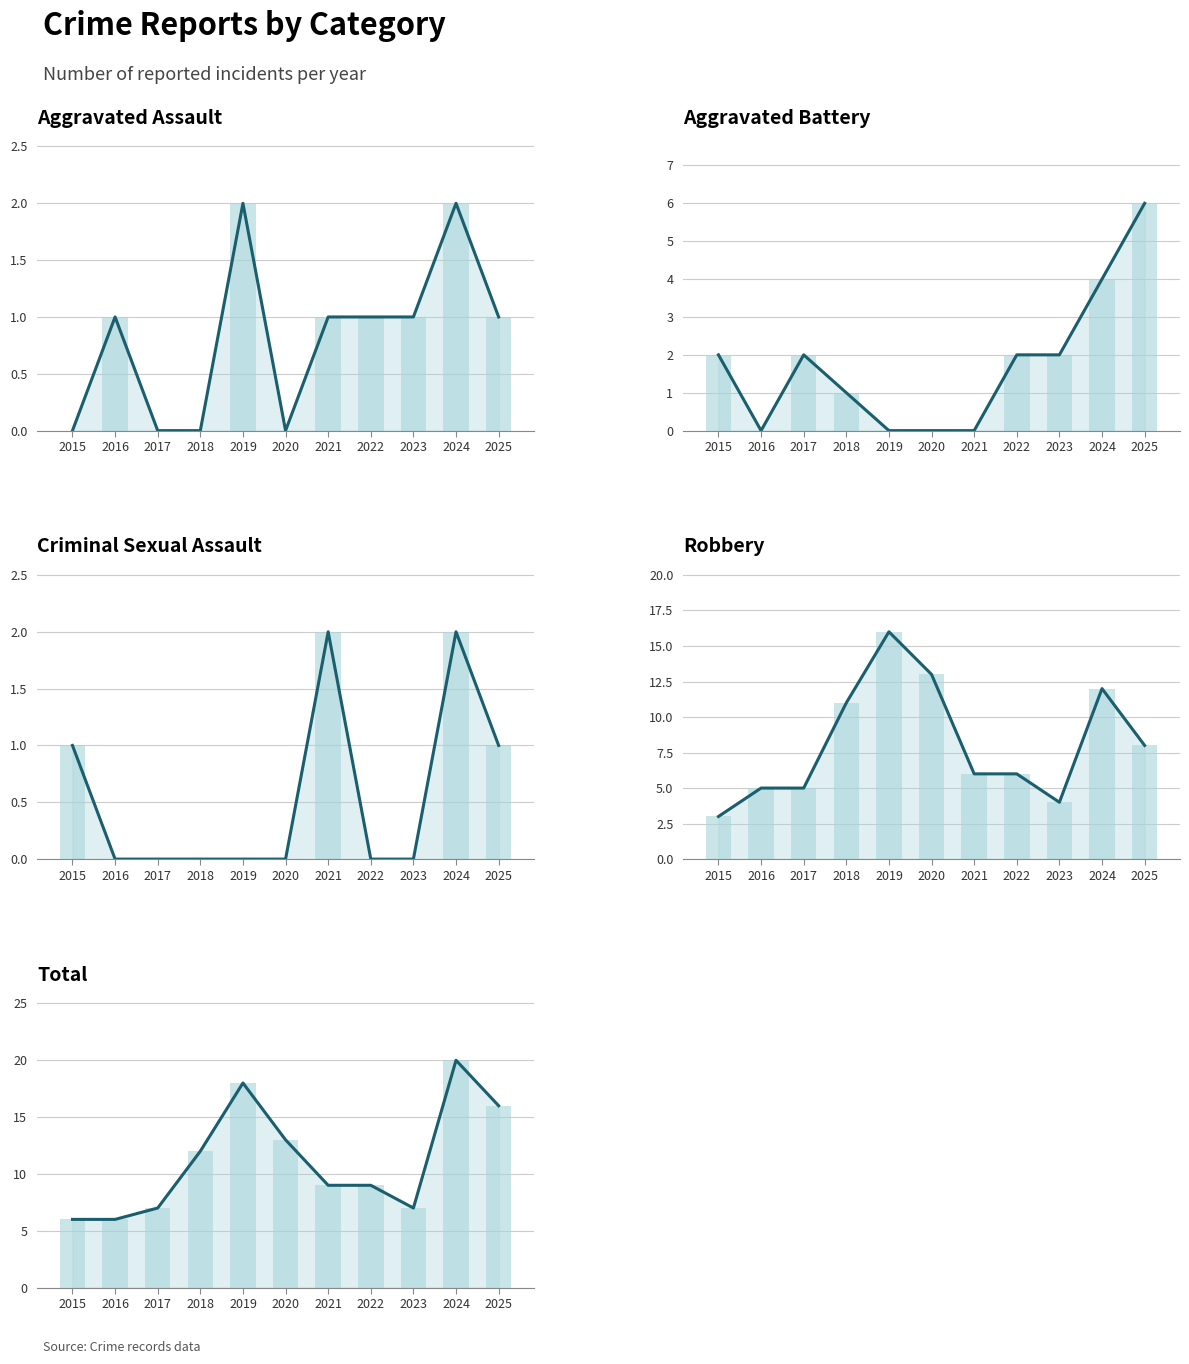

The Robbery series shows 5 at 2017. True or false?

True